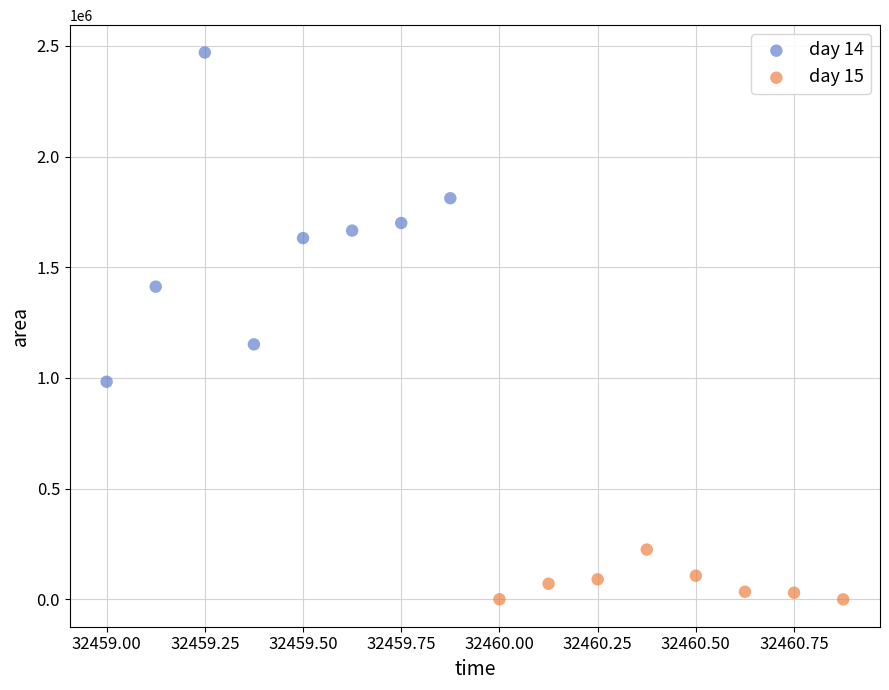

Which series contains the highest Y value?

day 14